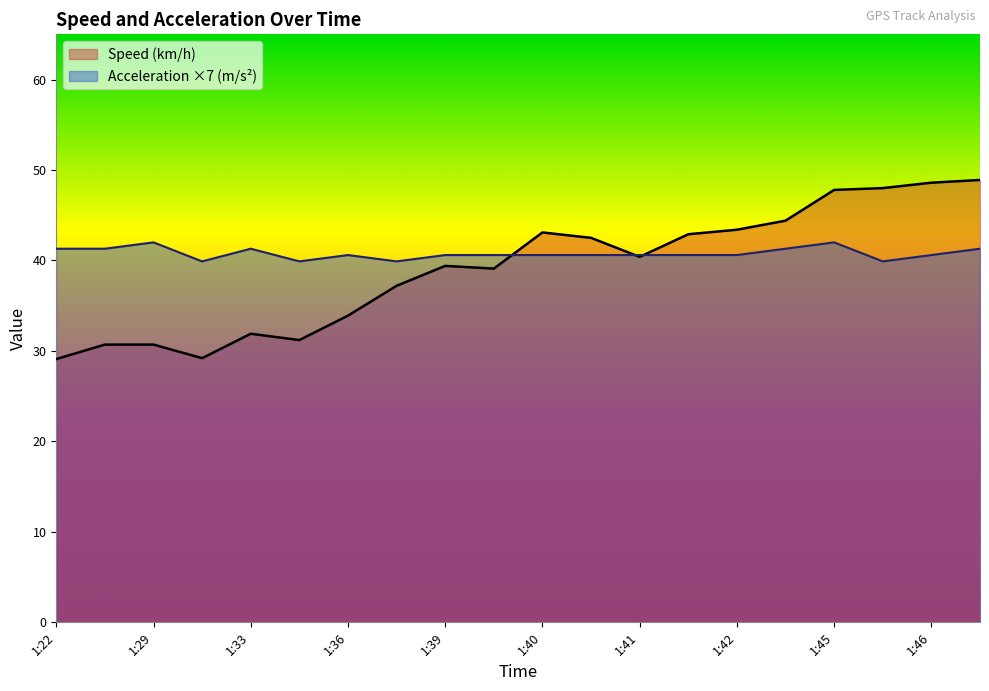

At which category does the chart reach its minimum across all series?

1:22